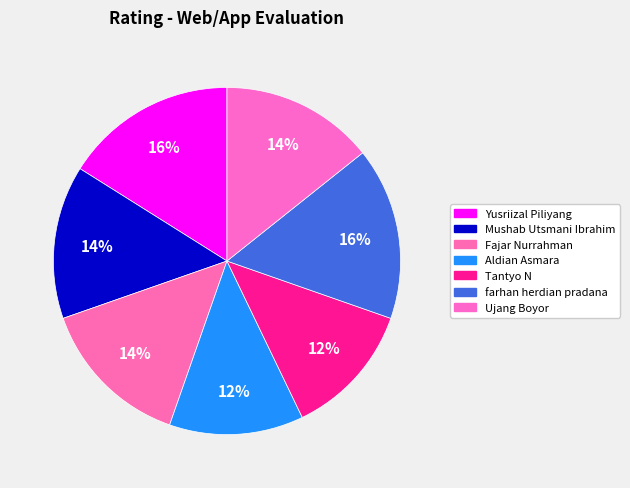

How many segments does this pie chart have?

7